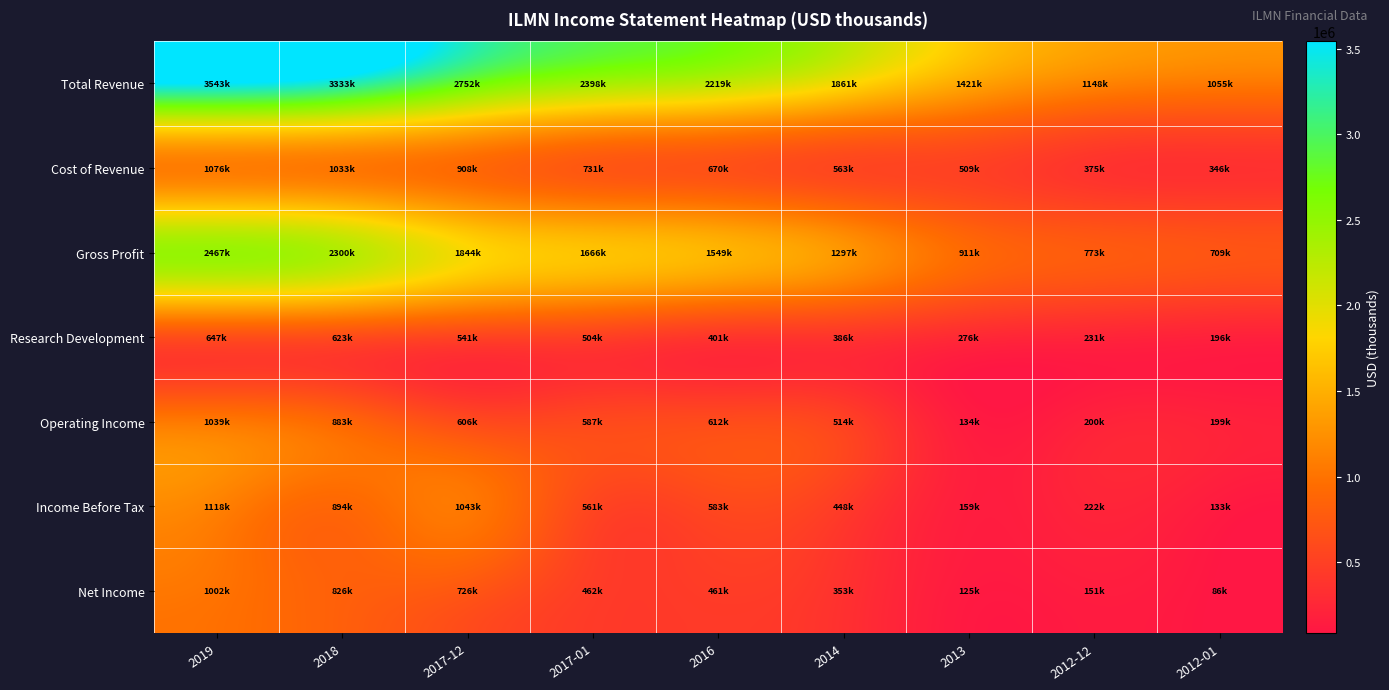

Reading left to right, extract all data points from this chart.

Total Revenue: 2019=3543000	2018=3333000	2017-12=2752000	2017-01=2398400	2016=2219800	2014=1861400	2013=1421200	2012-12=1148500	2012-01=1055500
Cost of Revenue: 2019=1076000	2018=1033000	2017-12=908000	2017-01=731900	2016=670500	2014=563600	2013=509300	2012-12=375000	2012-01=346400
Gross Profit: 2019=2467000	2018=2300000	2017-12=1844000	2017-01=1666400	2016=1549300	2014=1297700	2013=911900	2012-12=773500	2012-01=709100
Research Development: 2019=647000	2018=623000	2017-12=541000	2017-01=504400	2016=401500	2014=386500	2013=276200	2012-12=231000	2012-01=196900
Operating Income: 2019=1039000	2018=883000	2017-12=606000	2017-01=587000	2016=612800	2014=514700	2013=134100	2012-12=200800	2012-01=199500
Income Before Tax: 2019=1118000	2018=894000	2017-12=1043000	2017-01=561200	2016=583100	2014=448800	2013=159300	2012-12=222600	2012-01=133000
Net Income: 2019=1002000	2018=826000	2017-12=726000	2017-01=462600	2016=461600	2014=353400	2013=125300	2012-12=151300	2012-01=86600